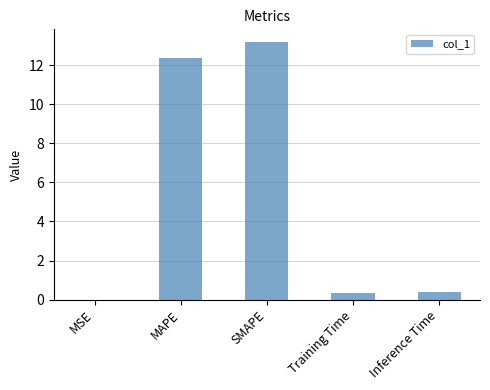

At which category does the chart reach its peak across all series?

SMAPE